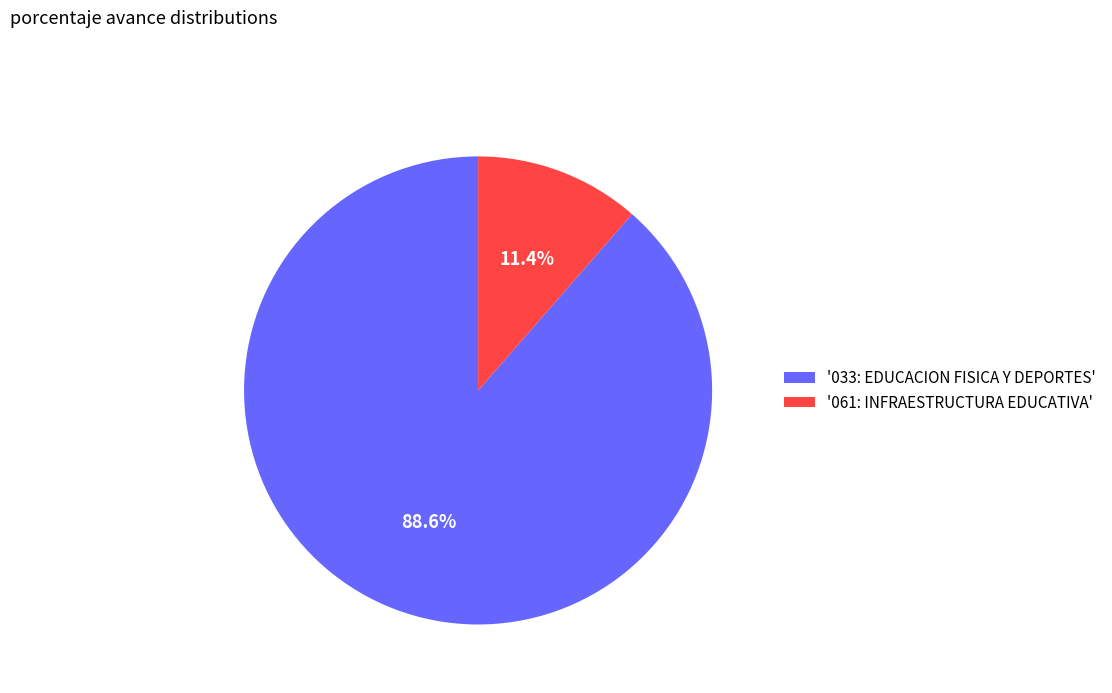

What portion of the pie excludes '033: EDUCACION FISICA Y DEPORTES'?

11.4%